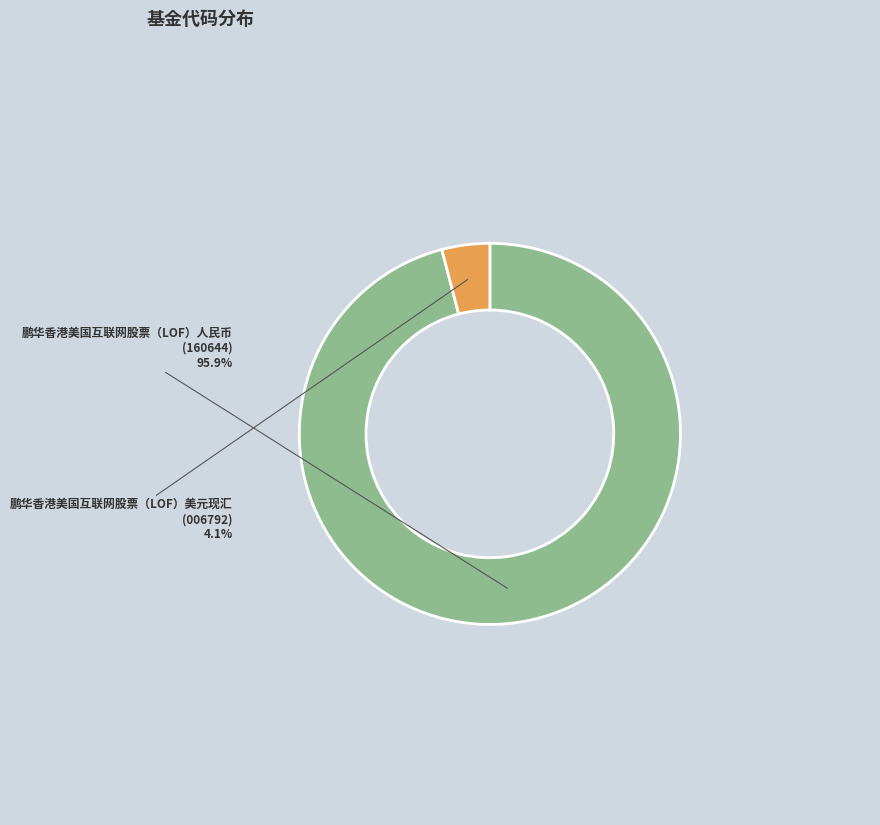

To the nearest percent, what is the difference between the 鹏华香港美国互联网股票（LOF）人民币 and 鹏华香港美国互联网股票（LOF）美元现汇 slice percentages?

92%